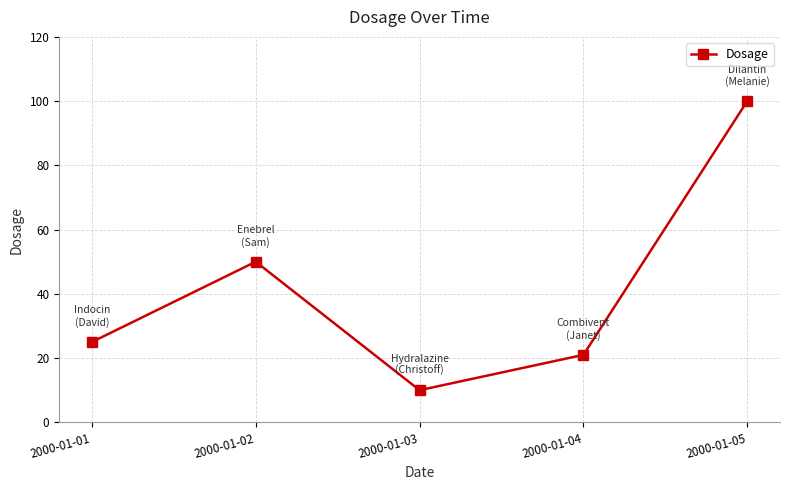

Approximately how many times larger is the value at 2000-01-05 compared to 2000-01-02?

2.0